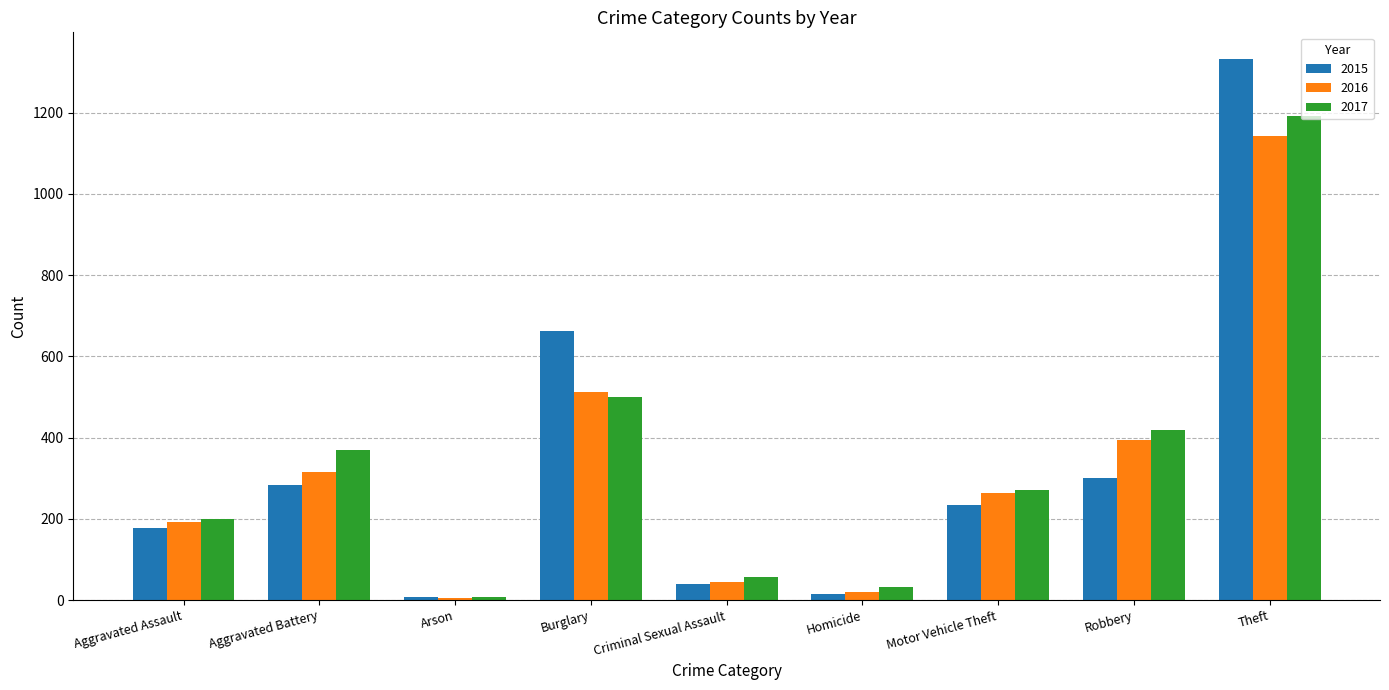

What are all the series names shown in the legend?

2015, 2016, 2017